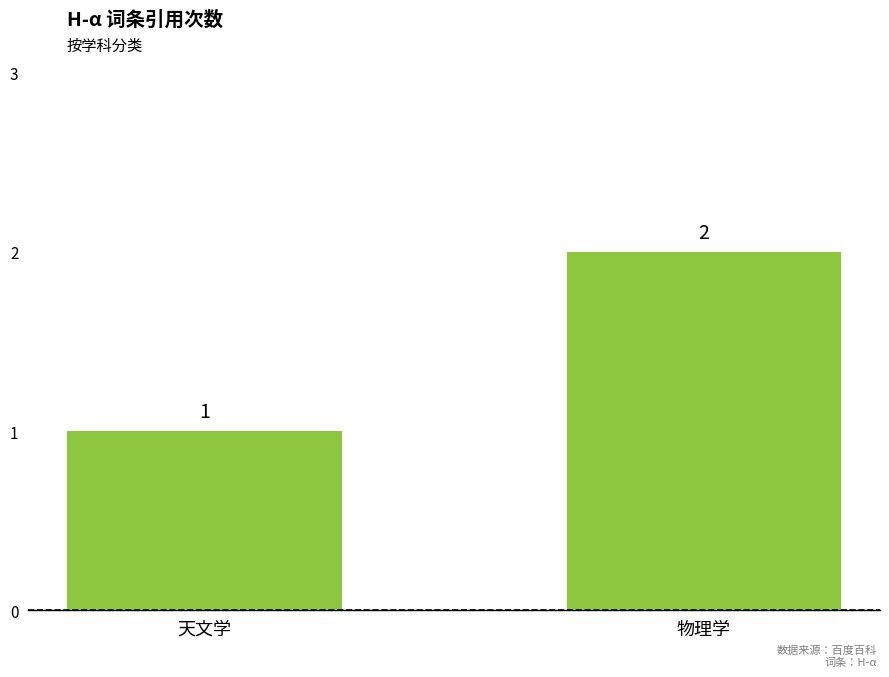

What is the minimum value shown in the chart?

1